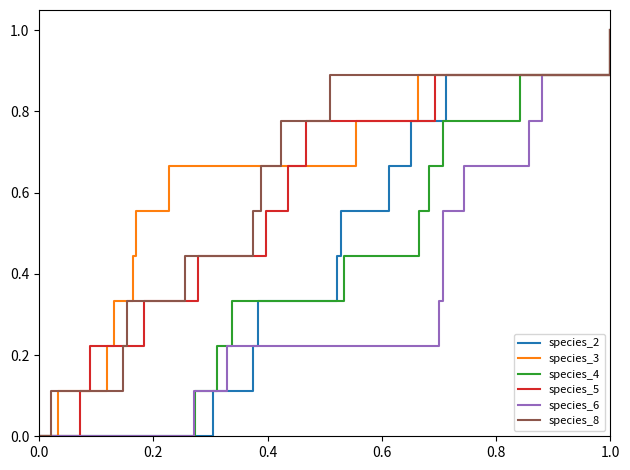

At how many categories does at least one series exceed 0?

9